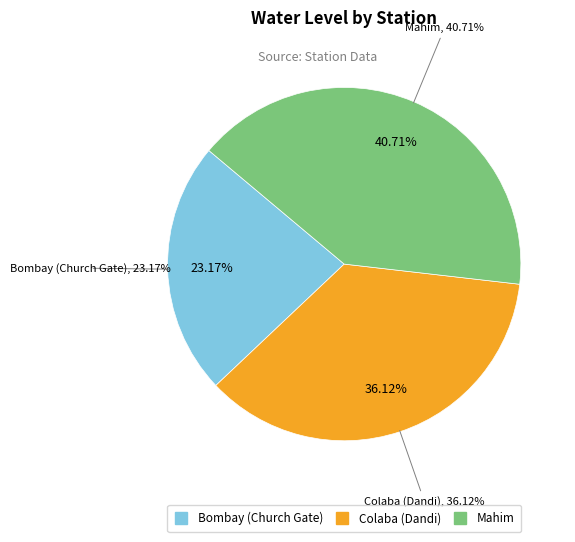

True or false: Bombay (Church Gate) accounts for 23% of the total.

True